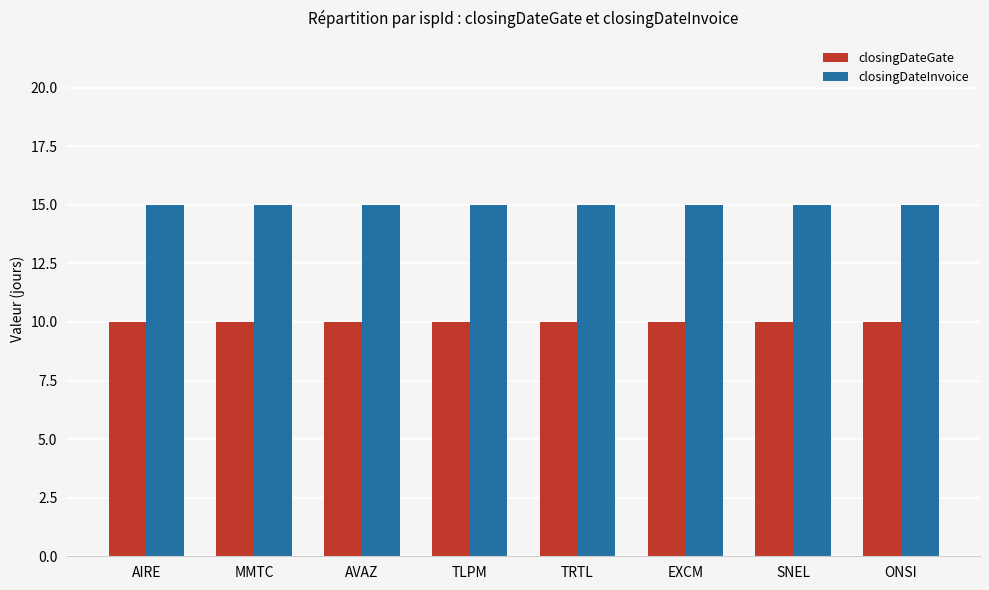

How many distinct data groups are displayed?

2